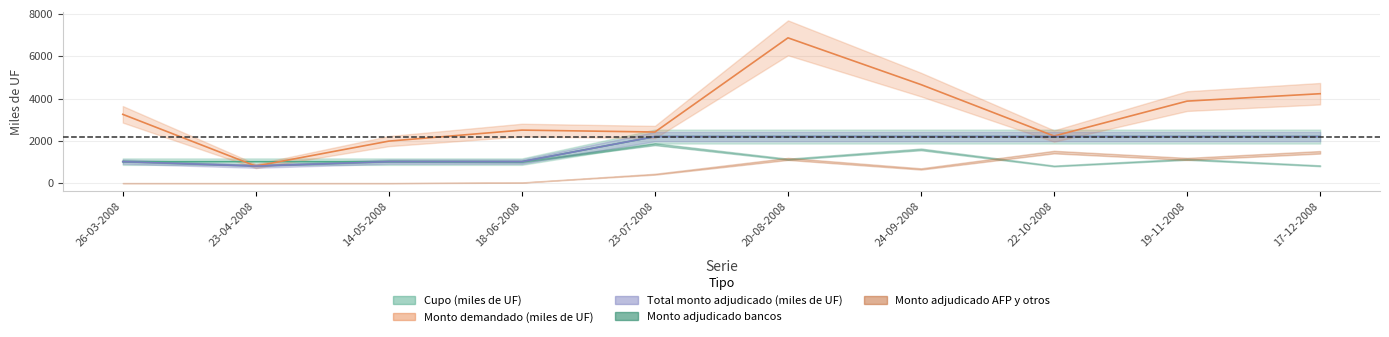

How many interior local valleys does the Monto demandado (miles de UF) series have?

3